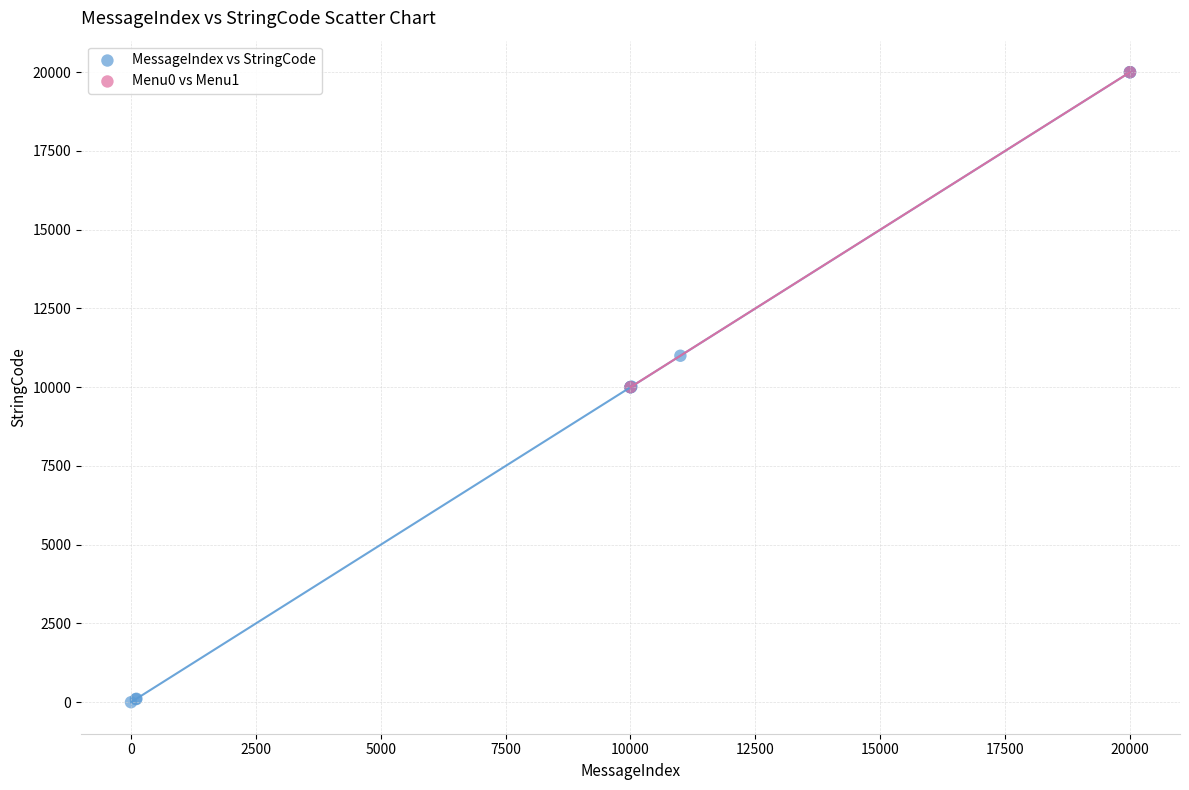

What are all the series names shown in the legend?

MessageIndex vs StringCode, Menu0 vs Menu1